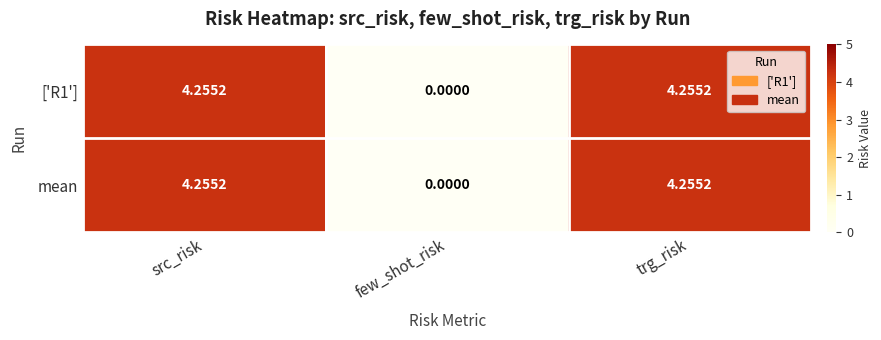

At which label does ['R1'] first exceed 4?

src_risk